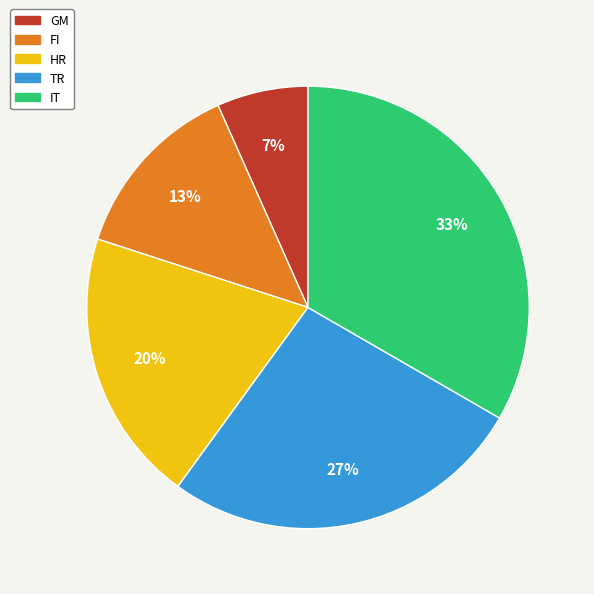

To the nearest percent, what is the average slice percentage?

20%